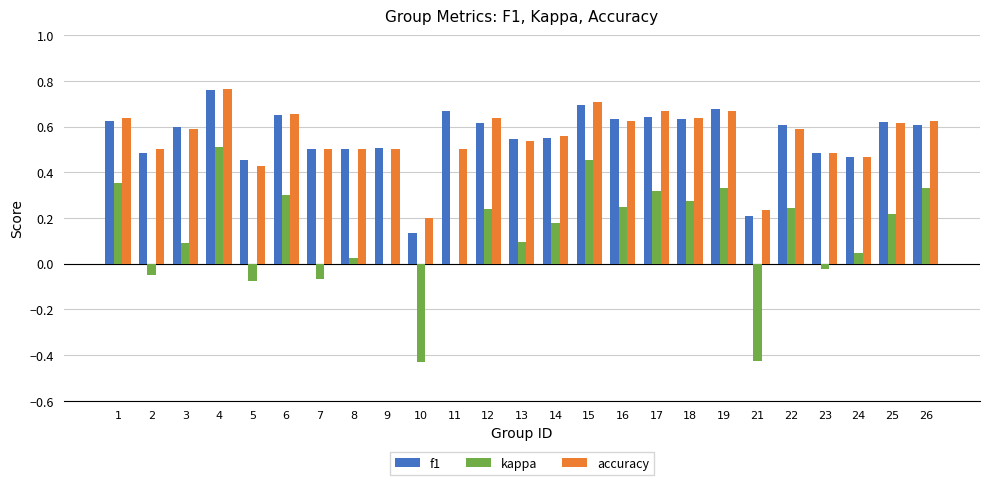

Which category has the highest value in the f1 series?

4